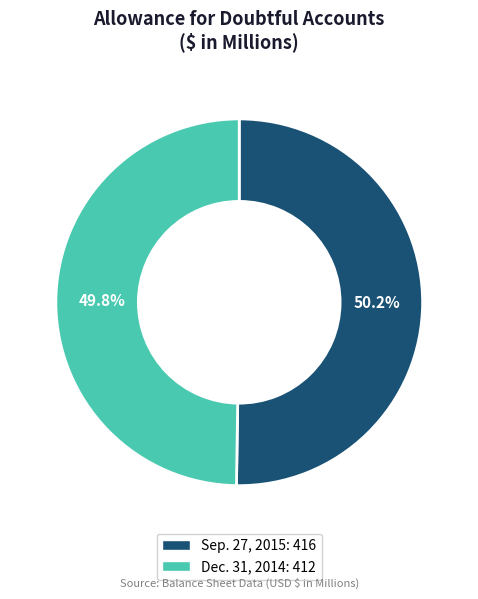

Count the number of slices in the pie.

2